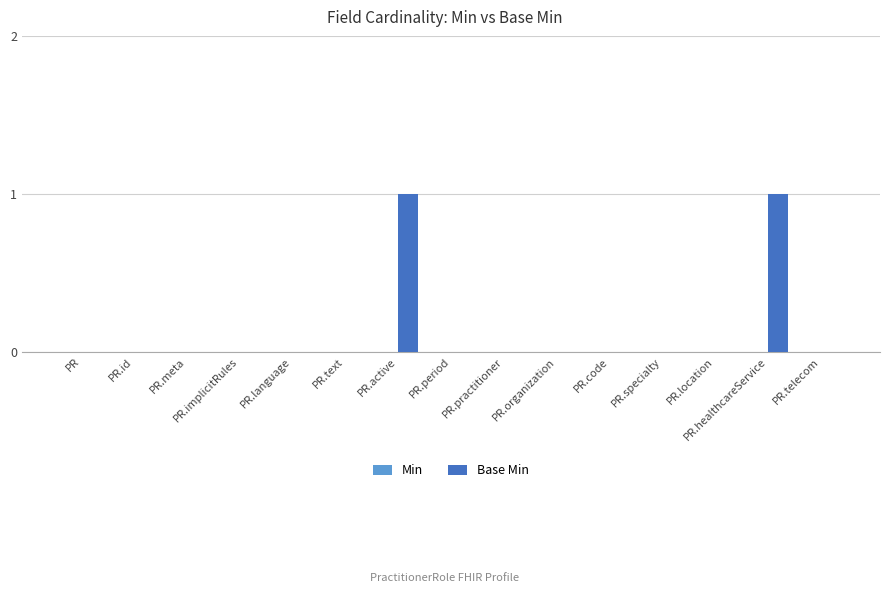

How many distinct data groups are displayed?

1